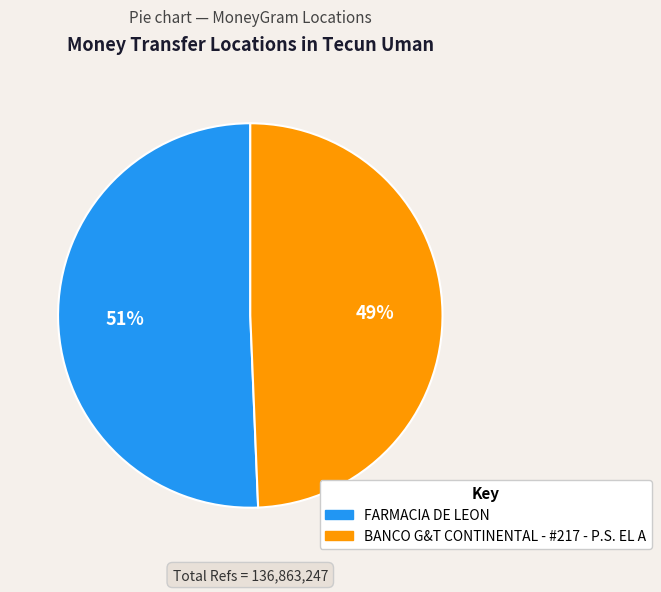

What is the smallest slice in the pie chart?

BANCO G&T CONTINENTAL - #217 - P.S. EL A